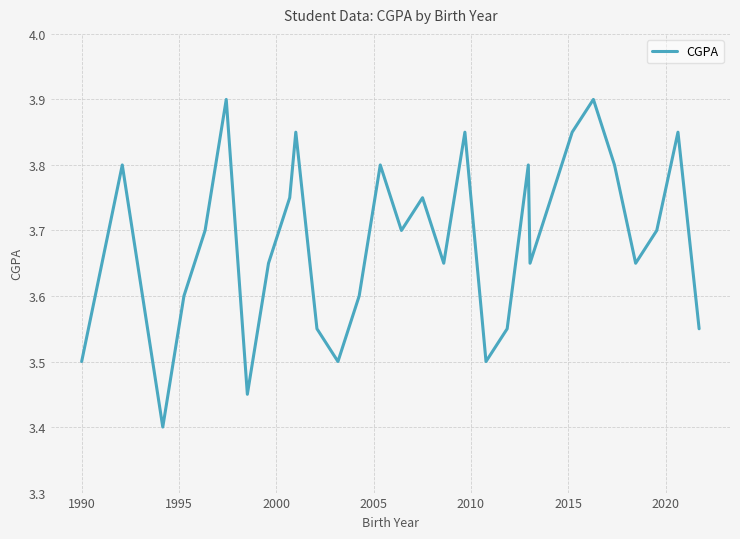

What is the difference between the maximum and minimum values?

0.5